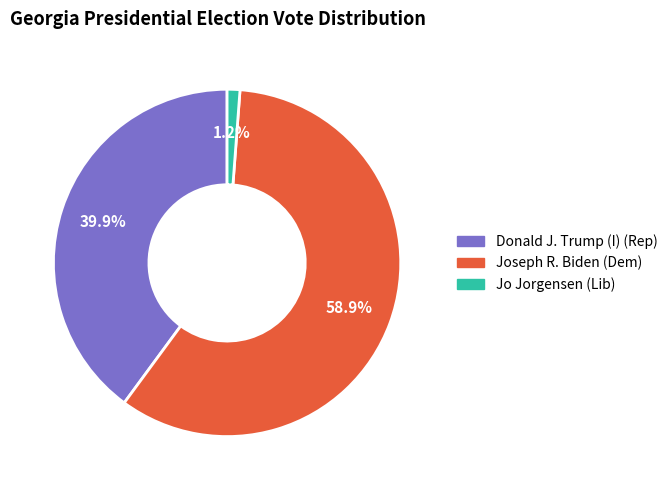

Count the number of slices in the pie.

3